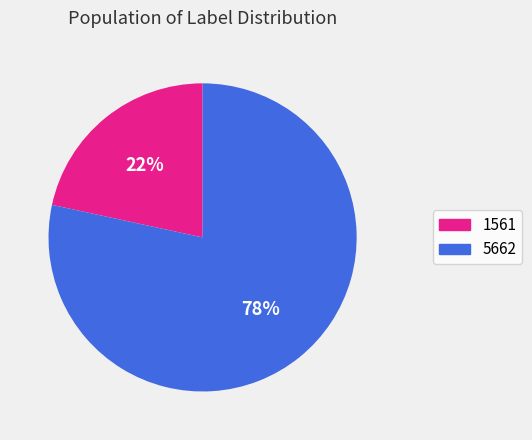

Is the sum of 5662 and 1561 greater than half?

Yes